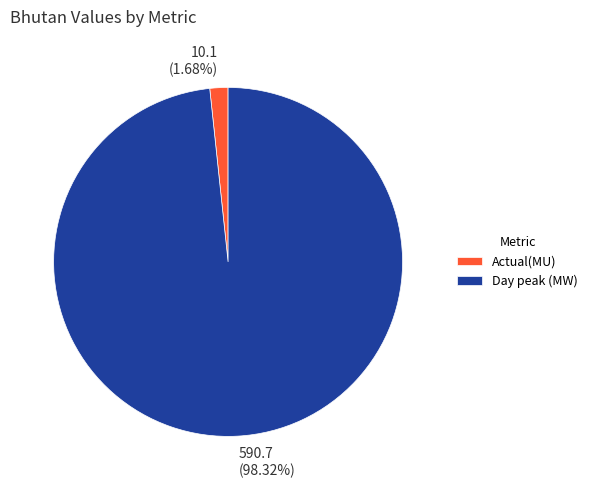

Is the sum of Actual(MU) and Day peak (MW) greater than half?

Yes